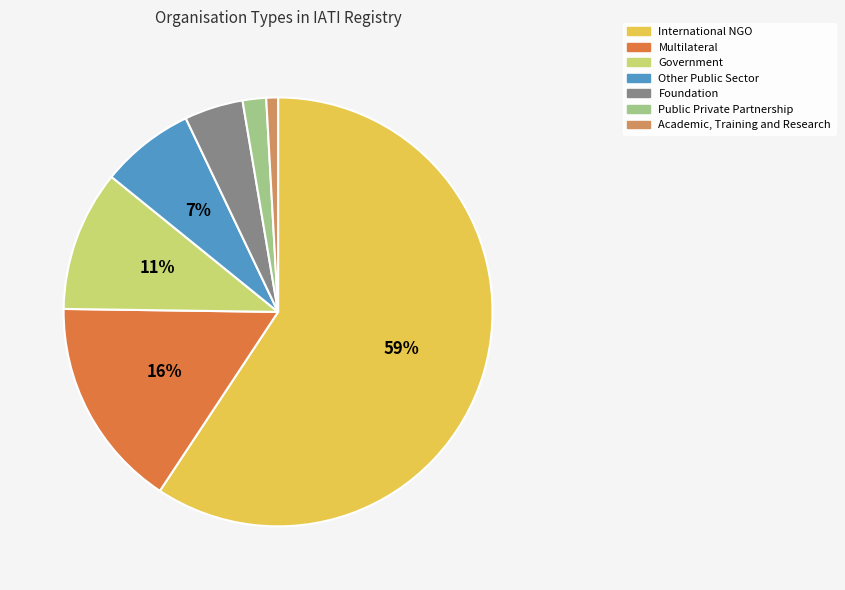

Do Academic, Training and Research and Multilateral together represent more than half of the pie?

No